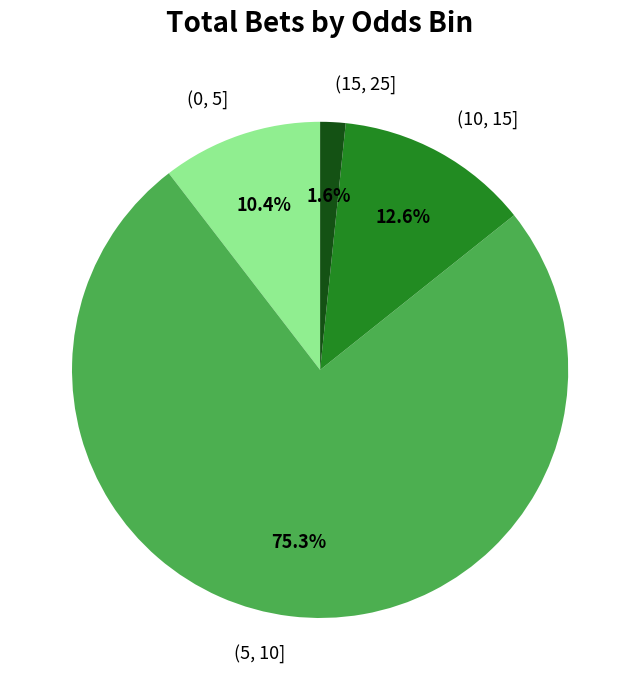

To the nearest percent, what is the combined percentage of (15, 25] and (5, 10]?

77%